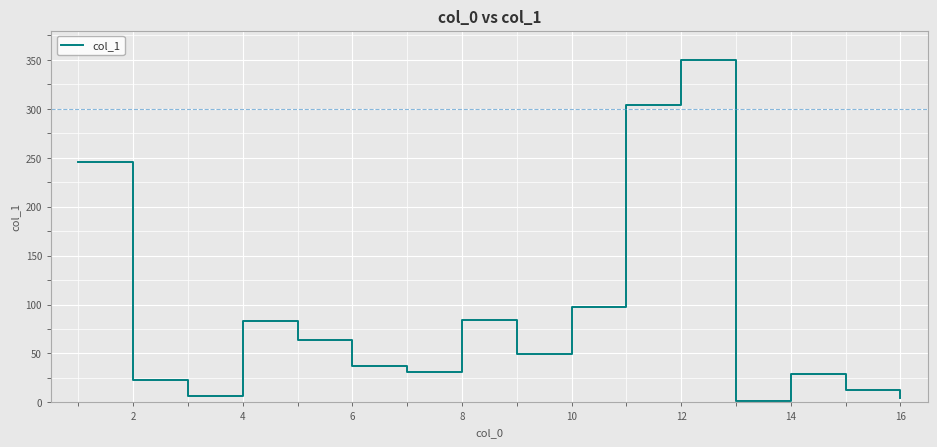

What is the difference between the maximum and minimum values?

348.0